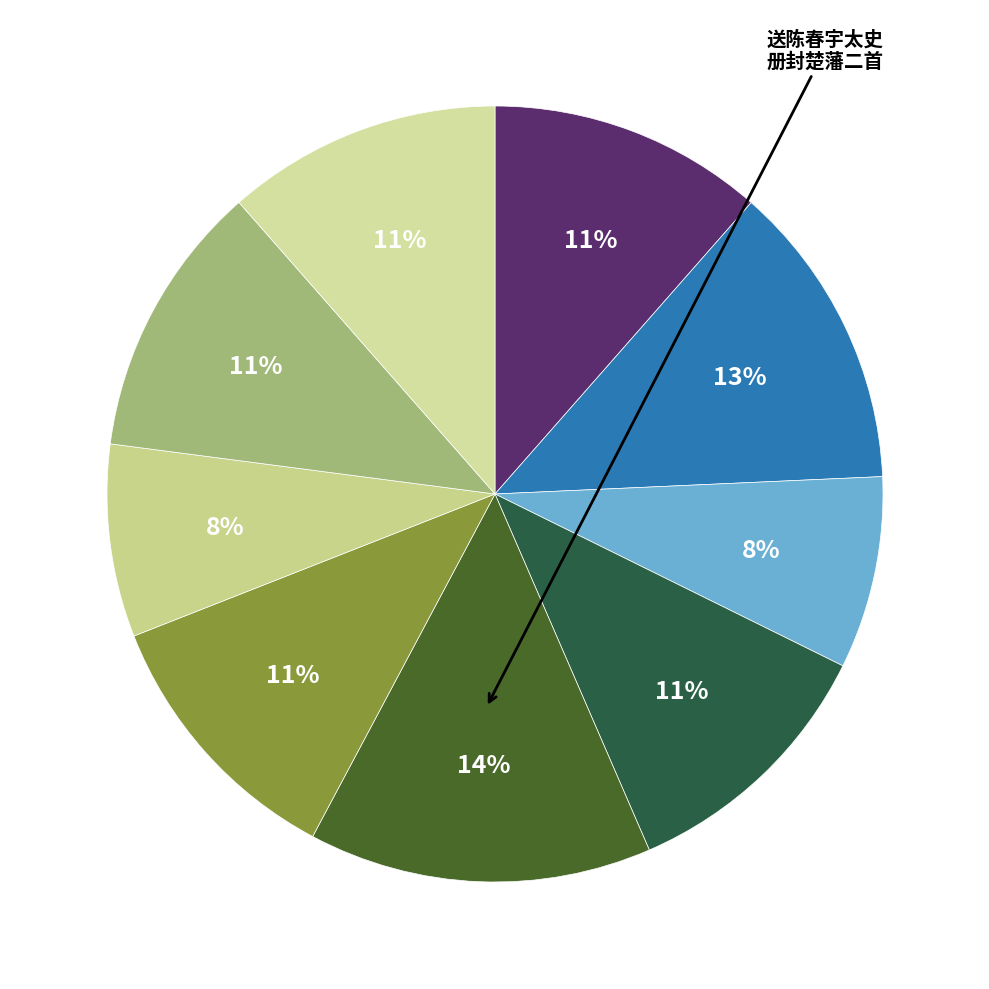

What is the largest slice in the pie chart?

送陈春宇太史册封楚藩二首